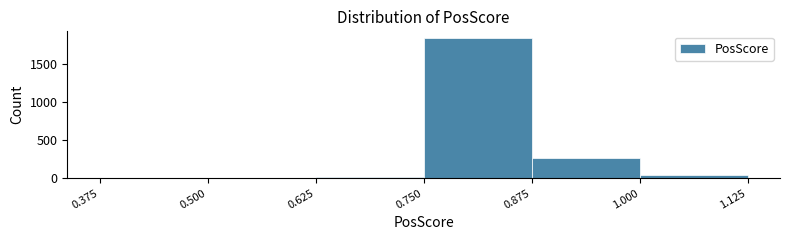

Reading left to right, list every bar in this chart as the range it spans on the x-axis followed by its height. The values are not printed on the chart, so give them approximately, as read against the axis.

0.375 to 0.500: under 50
0.500 to 0.625: under 50
0.625 to 0.750: under 50
0.750 to 0.875: 1850
0.875 to 1.000: 250
1.000 to 1.125: under 50